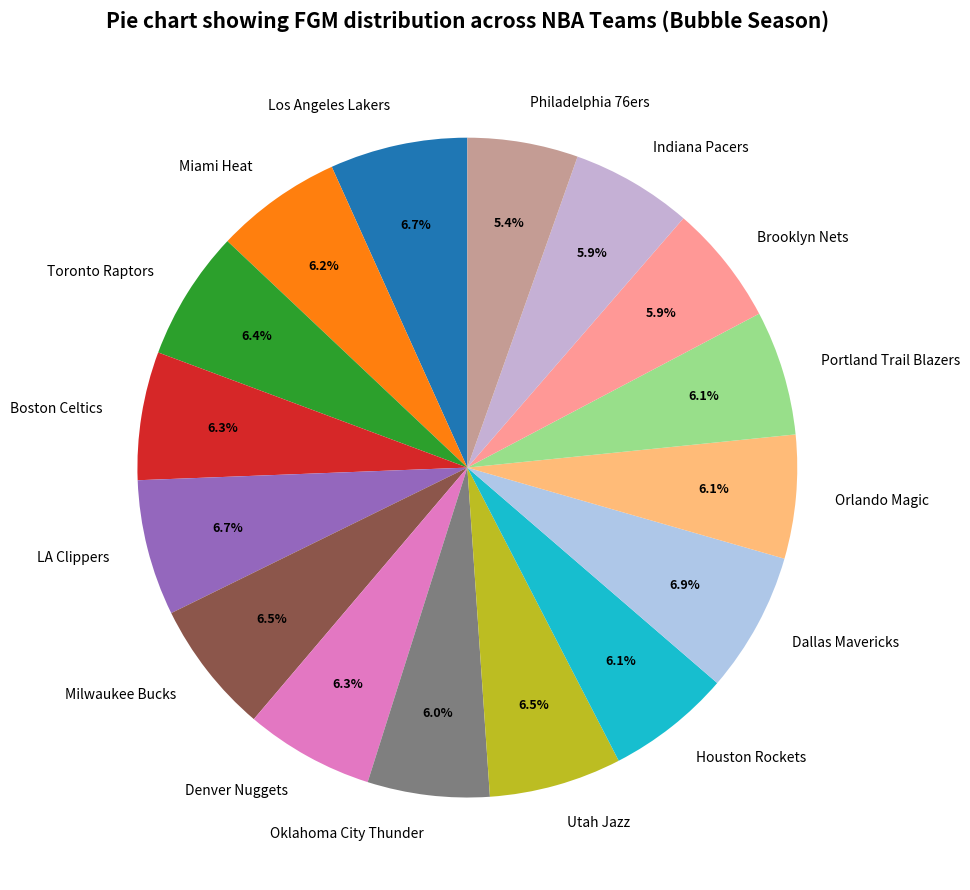

Is there a majority slice in this chart?

No